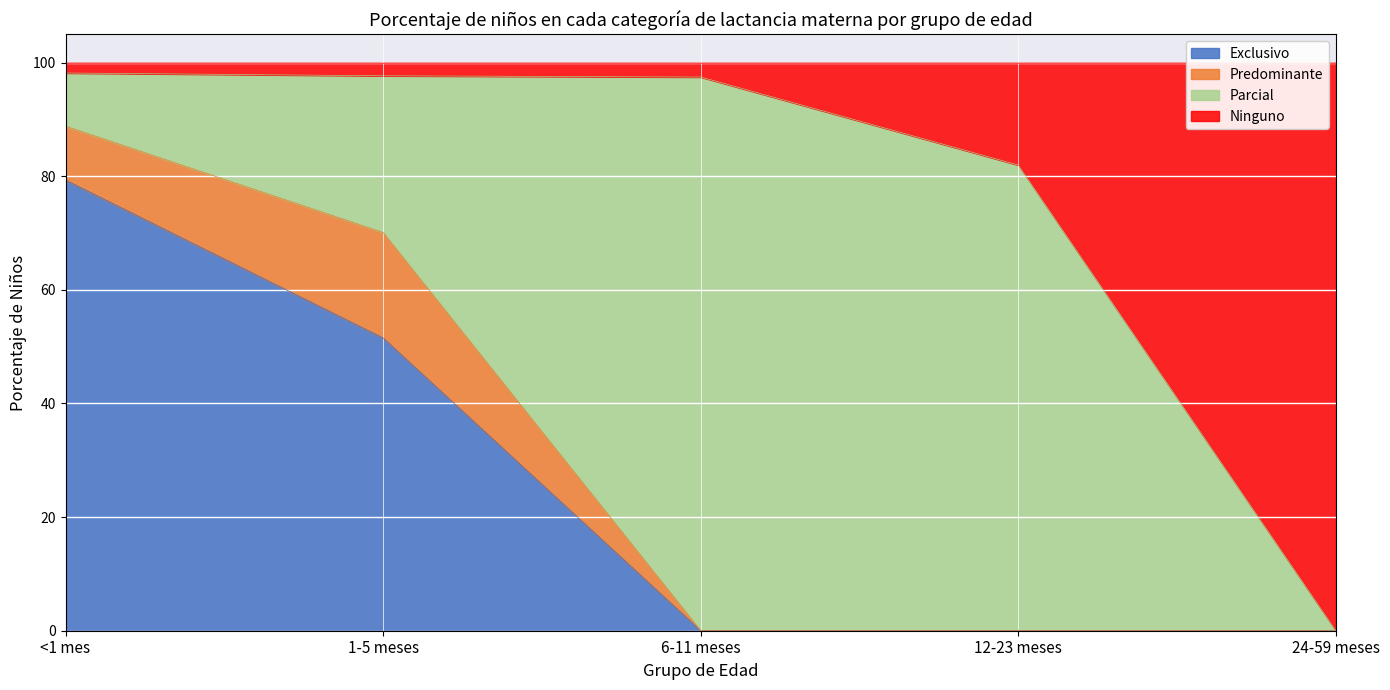

What is the label of the 5th point from the left?

24-59 meses